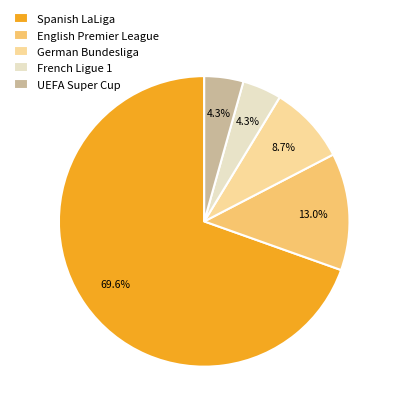

Which slice is the largest?

Spanish LaLiga